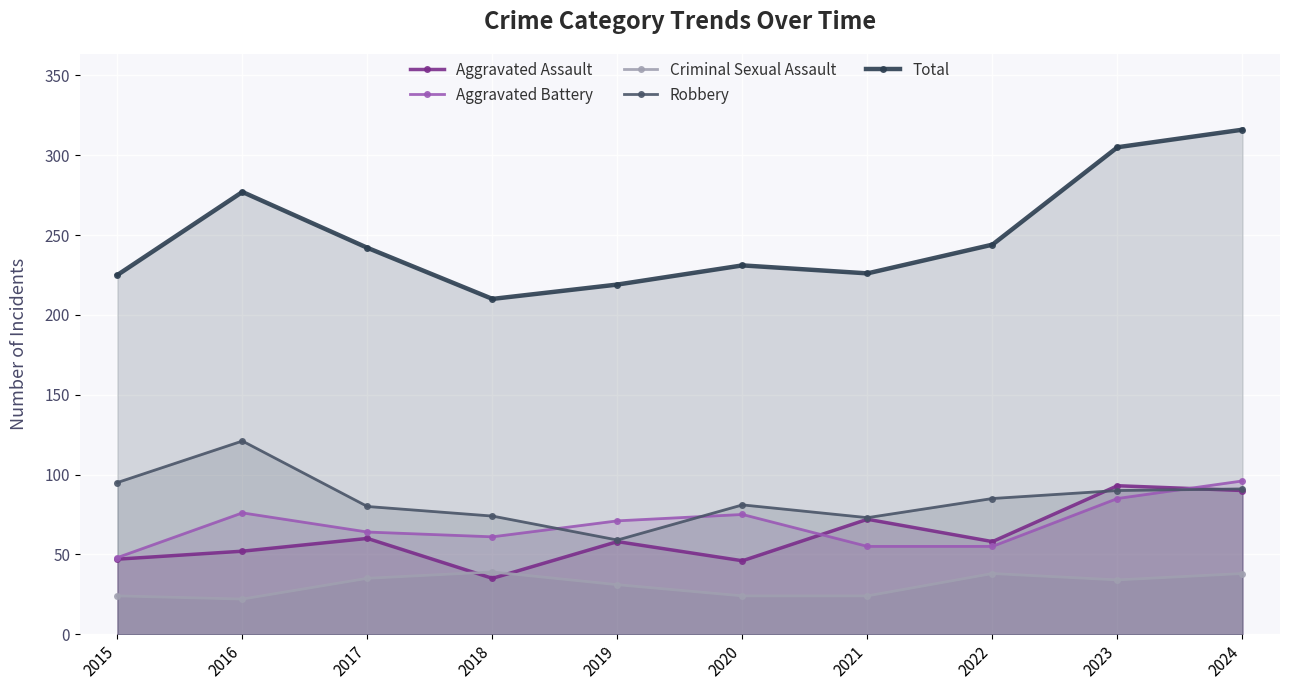

True or false: Aggravated Assault and Criminal Sexual Assault cross at least once.

True